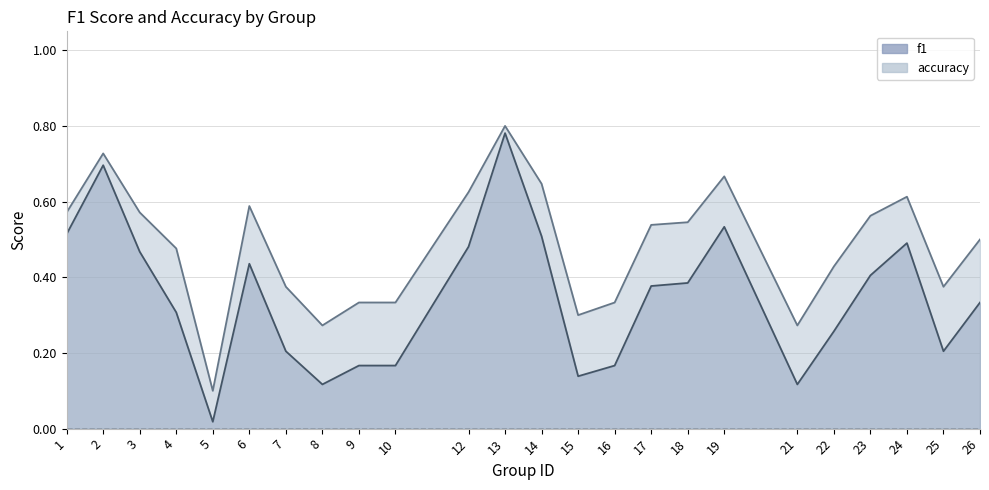

What is the difference between the highest and lowest values at 21?

0.2